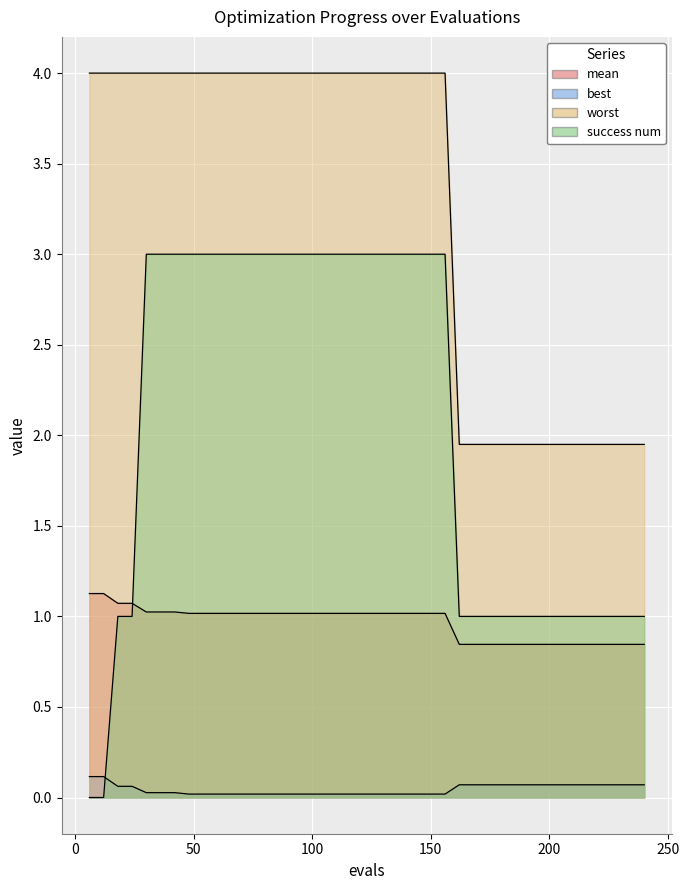

What is the sum of all best values?

1.8